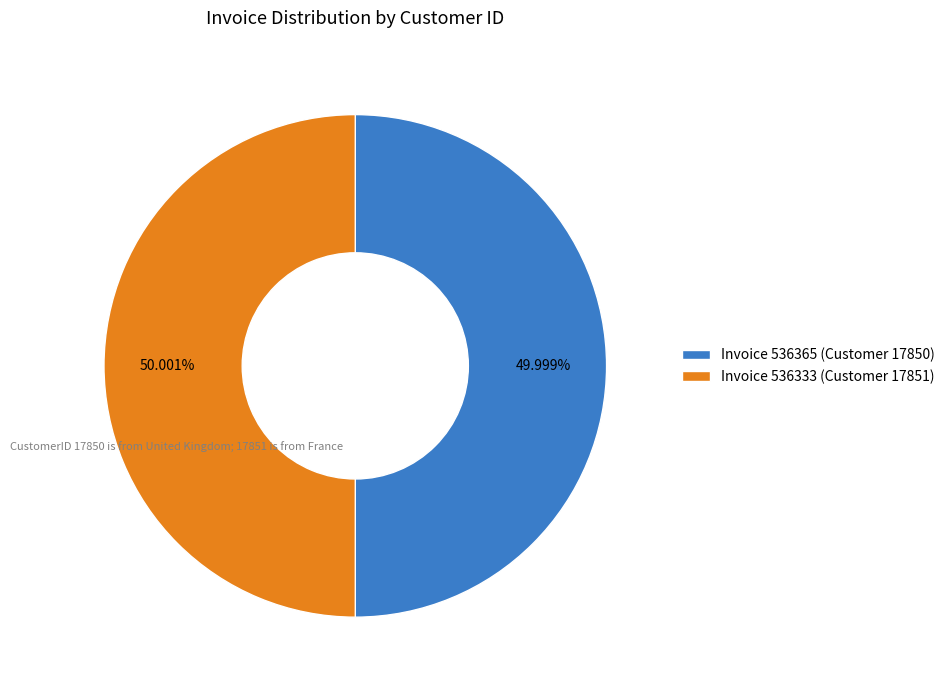

Do Invoice 536365 (Customer 17850) and Invoice 536333 (Customer 17851) together represent more than half of the pie?

Yes